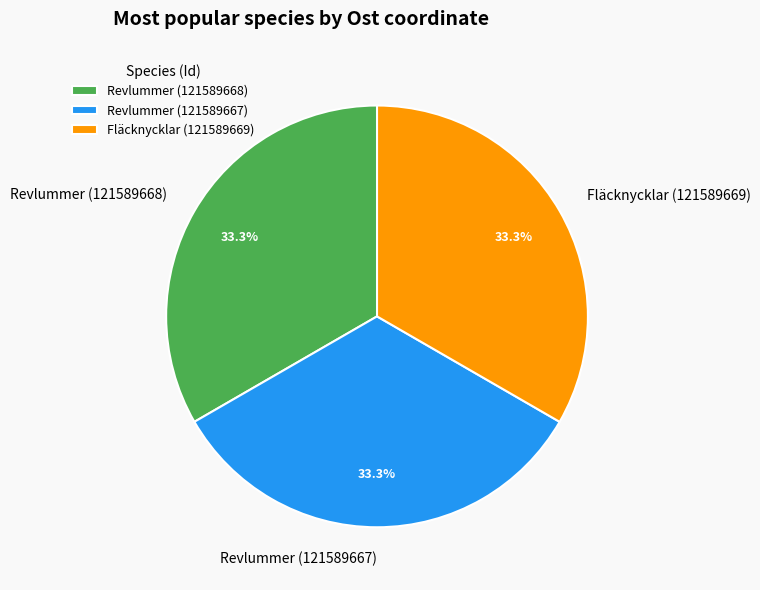

What percentage do Fläcknycklar (121589669) and Revlummer (121589667) together represent?

66.7%